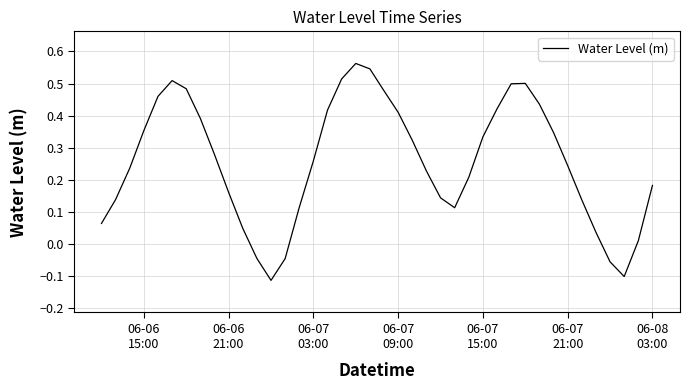

What is the difference between the maximum and minimum values?

0.7